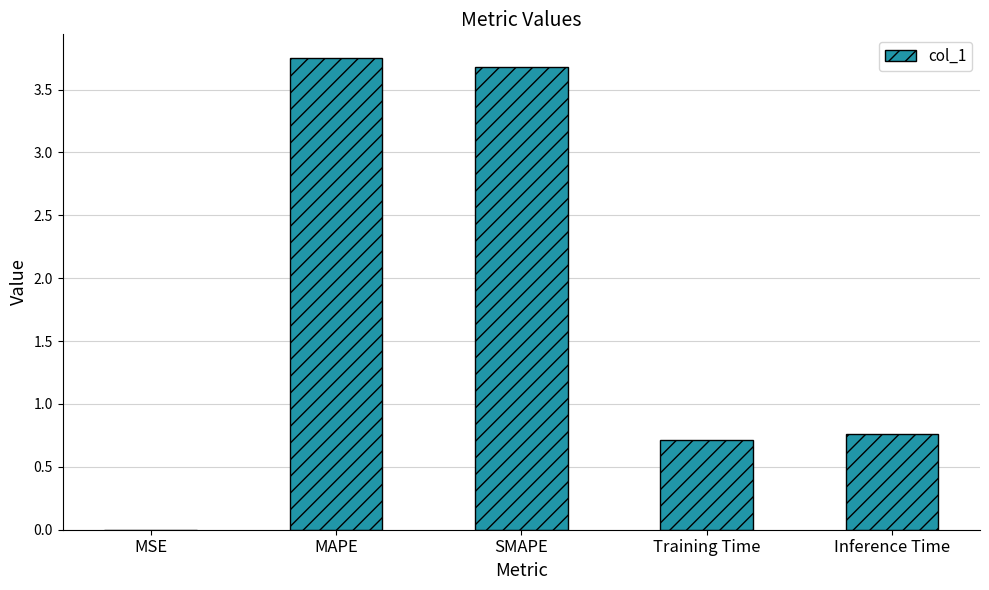

What is the ratio of the value at MAPE to the value at SMAPE?

1.0